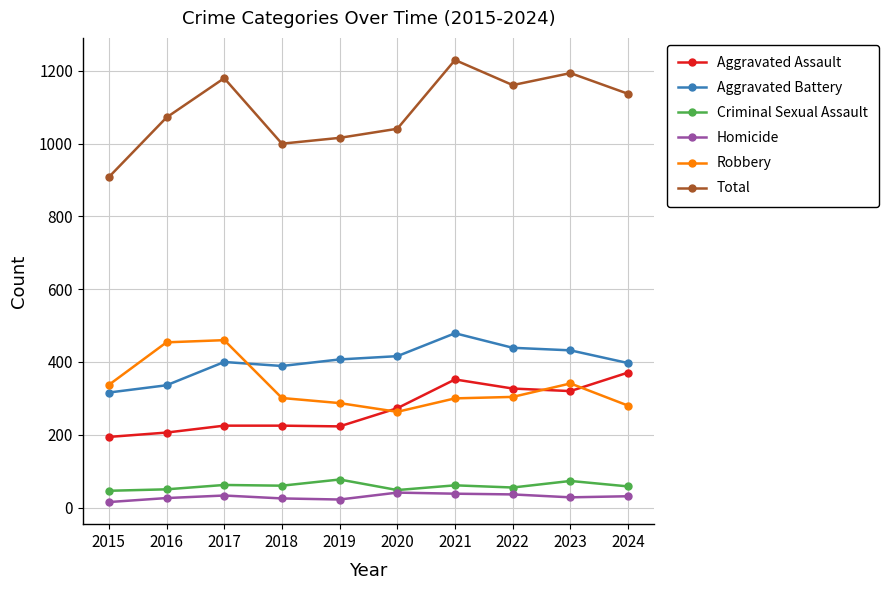

Is the value of Total at 2018 greater than the value of Criminal Sexual Assault at 2016?

Yes